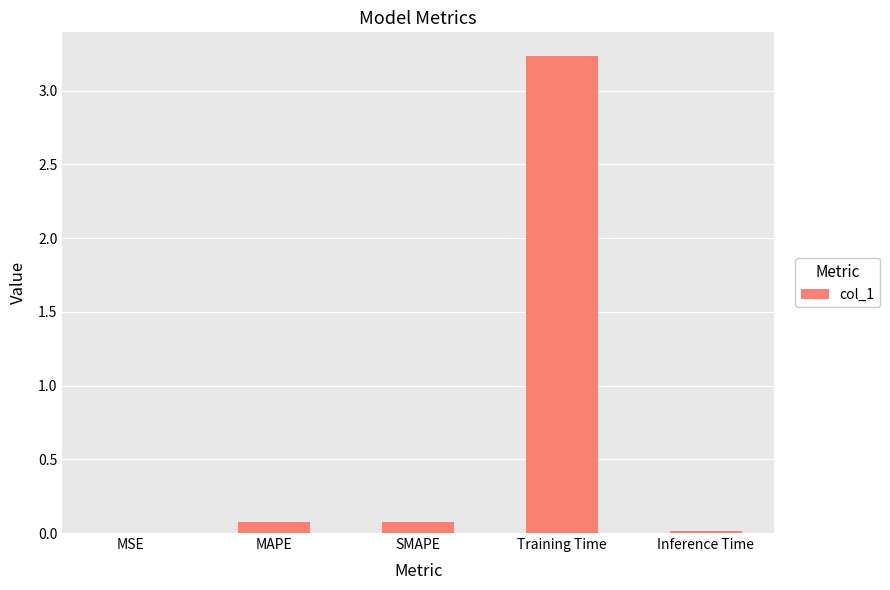

How many data points does each series have?

5